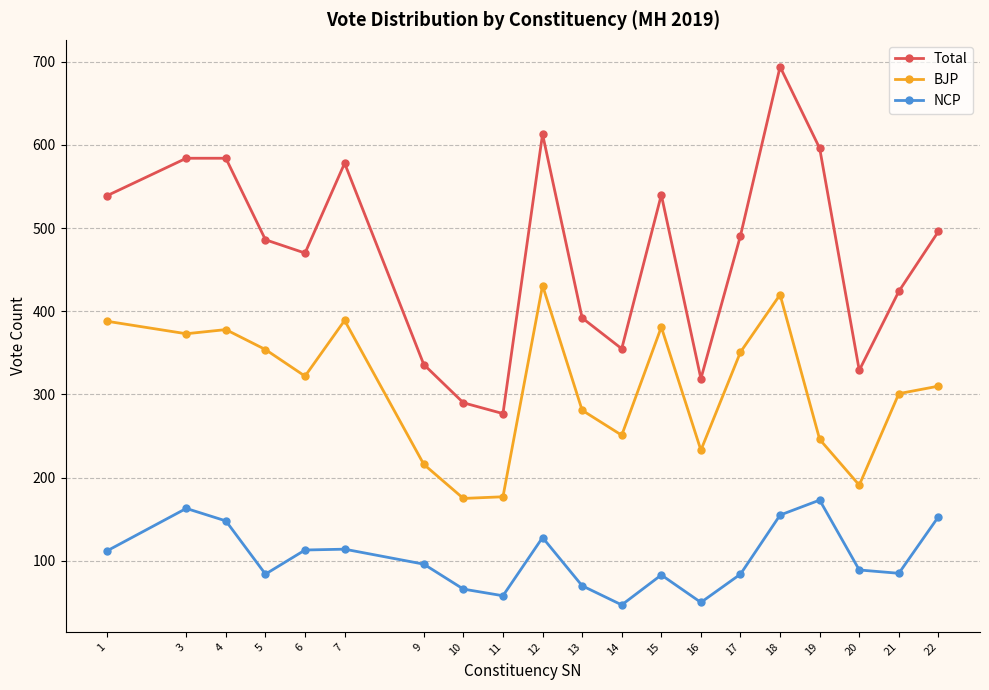

Rank the series by their average value, from lowest to highest.

NCP, BJP, Total